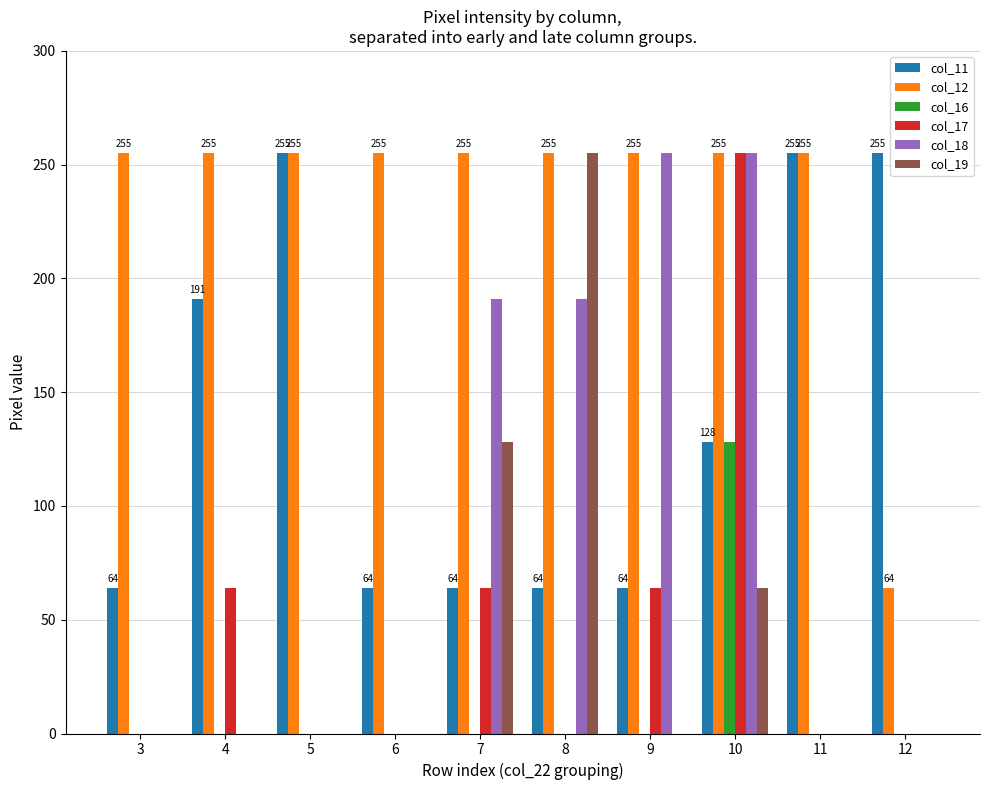

Are the bars horizontal?

No